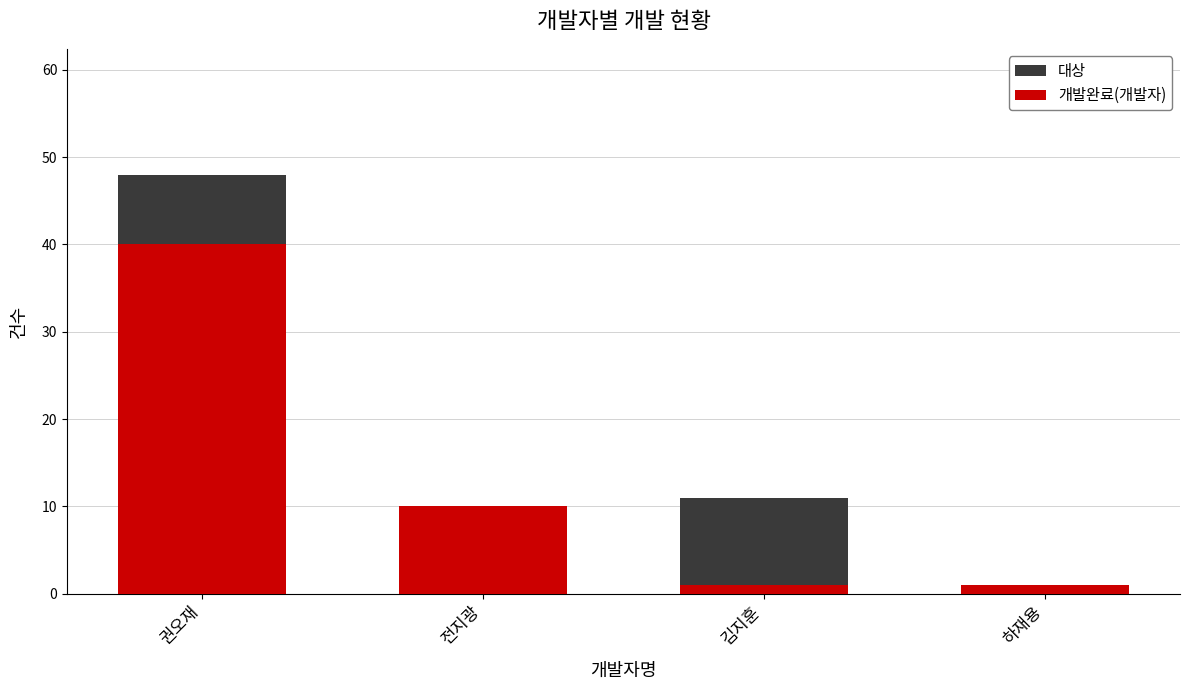

What is the difference between the 대상 values at 하재용 and 권오재?

47